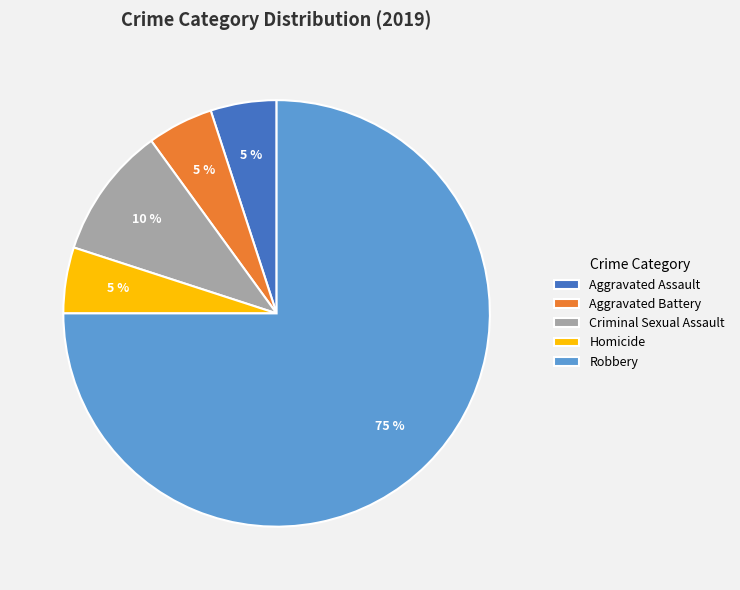

Count the number of slices in the pie.

5